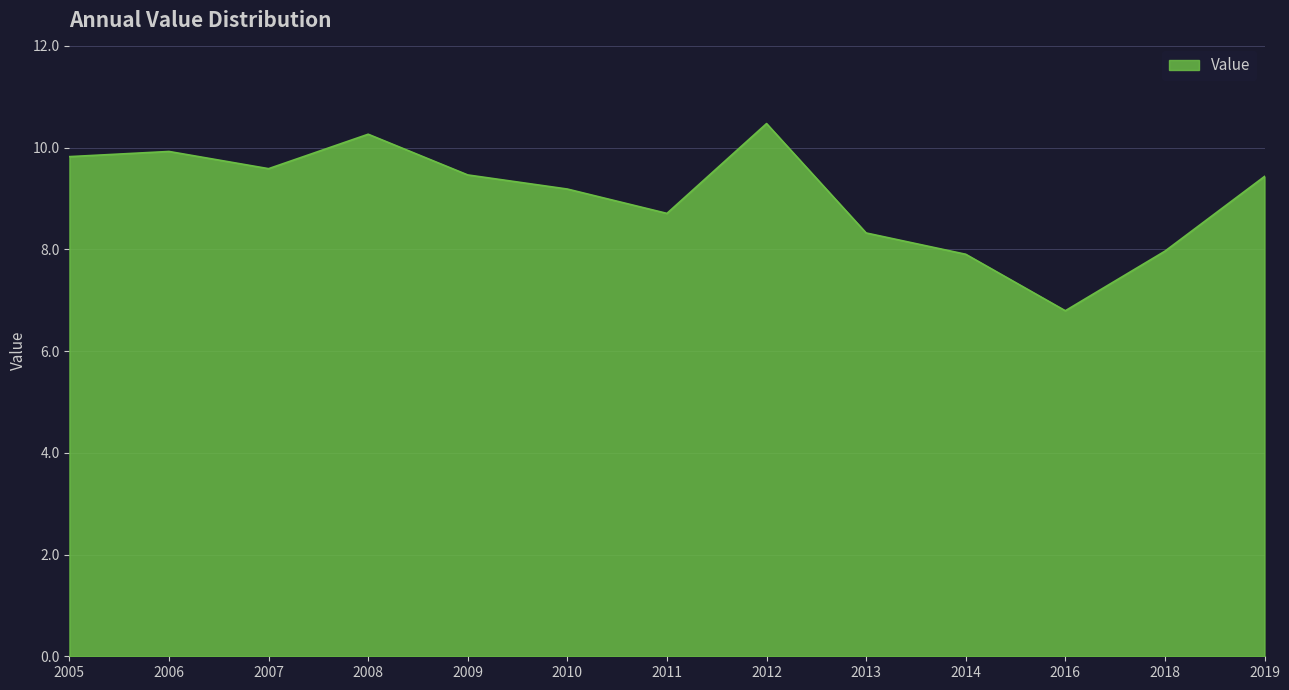

Which has a higher value, 2012 or 2016?

2012